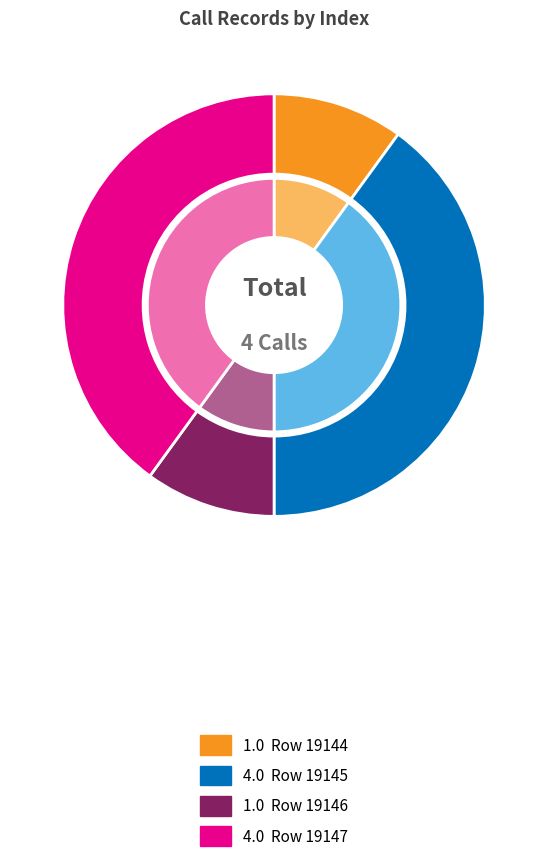

Rank the categories by value from lowest to highest.

19144, 19146, 19147, 19145